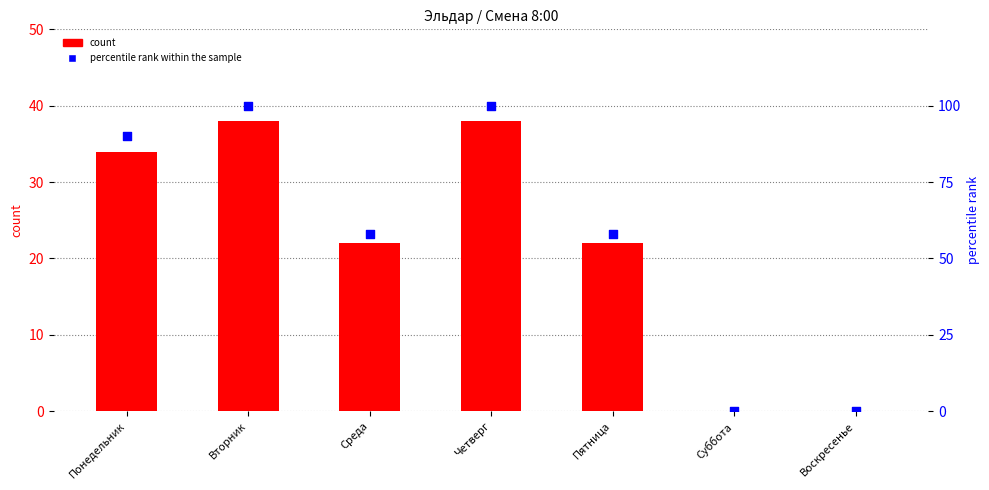

At which category is the sum across all series the highest?

Вторник